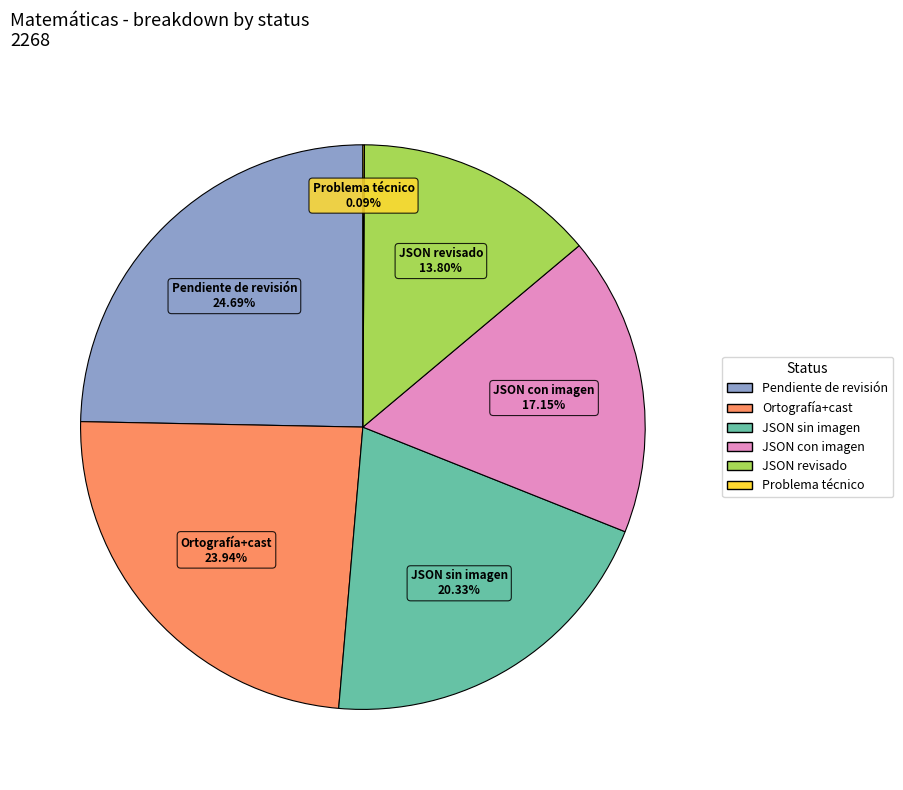

Do Ortografía+cast and JSON con imagen together represent more than half of the pie?

No